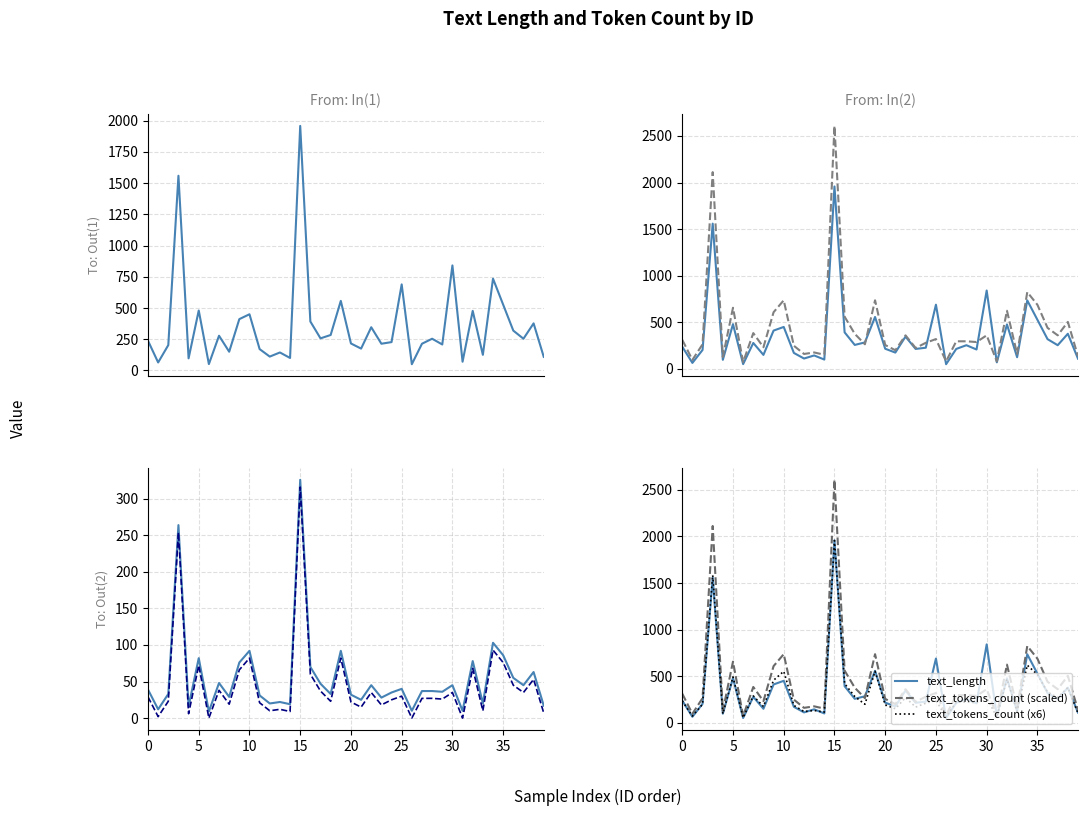

How many interior local valleys does the text_tokens_count series have?

14